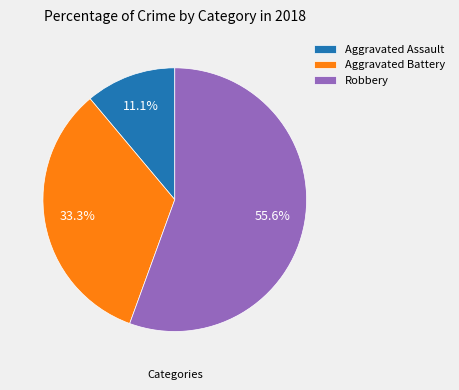

Rank the categories by value from highest to lowest.

Robbery, Aggravated Battery, Aggravated Assault